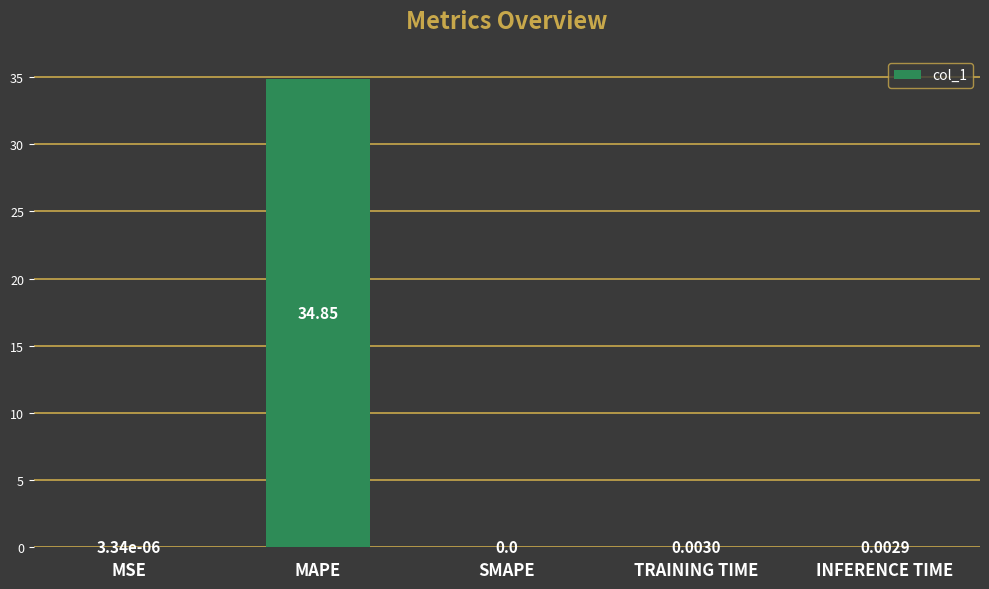

How many categories are shown in the chart?

5